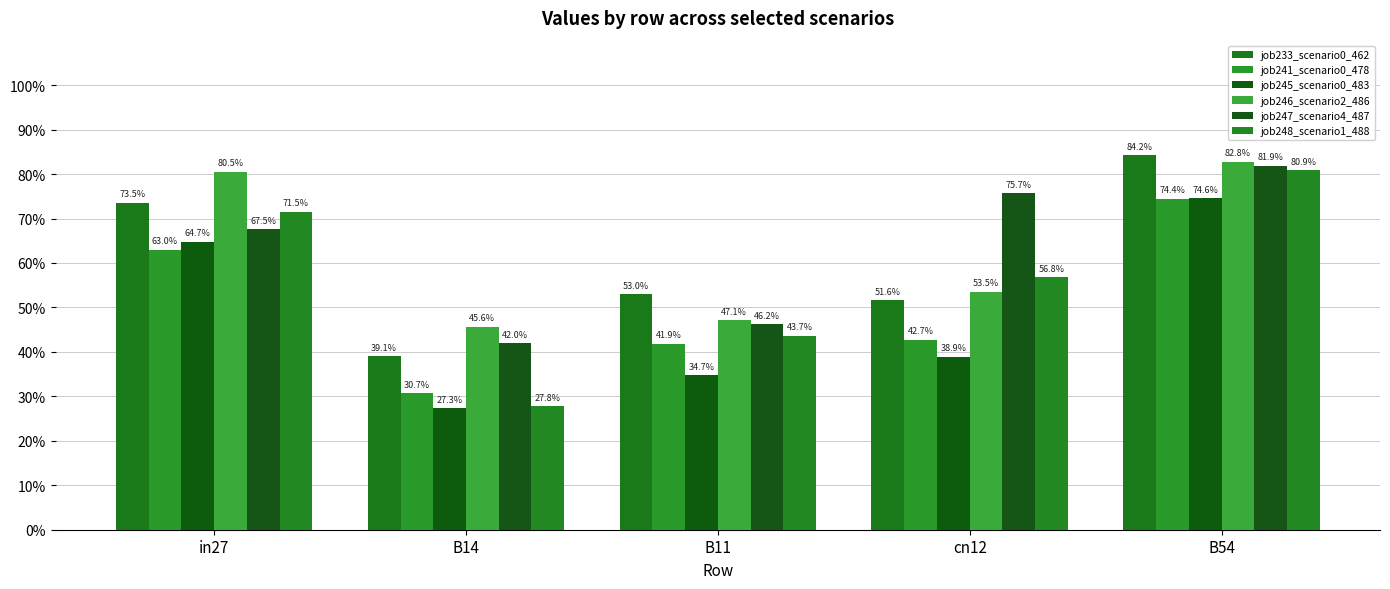

Read the job246_scenario2_486 value at B54.

0.8